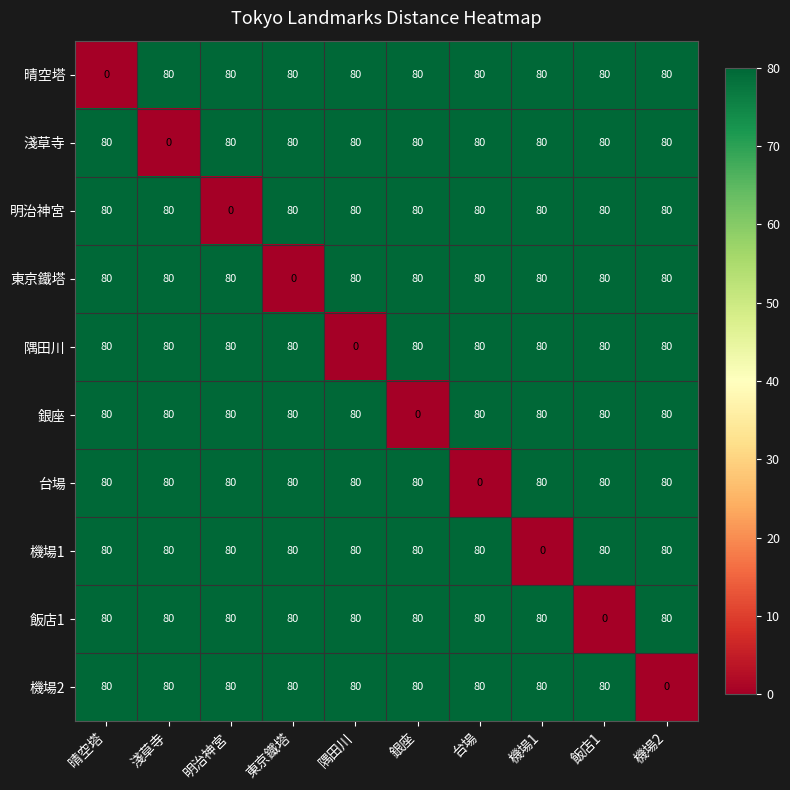

What is the sum of the 機場2 values at 晴空塔 and 淺草寺?

160